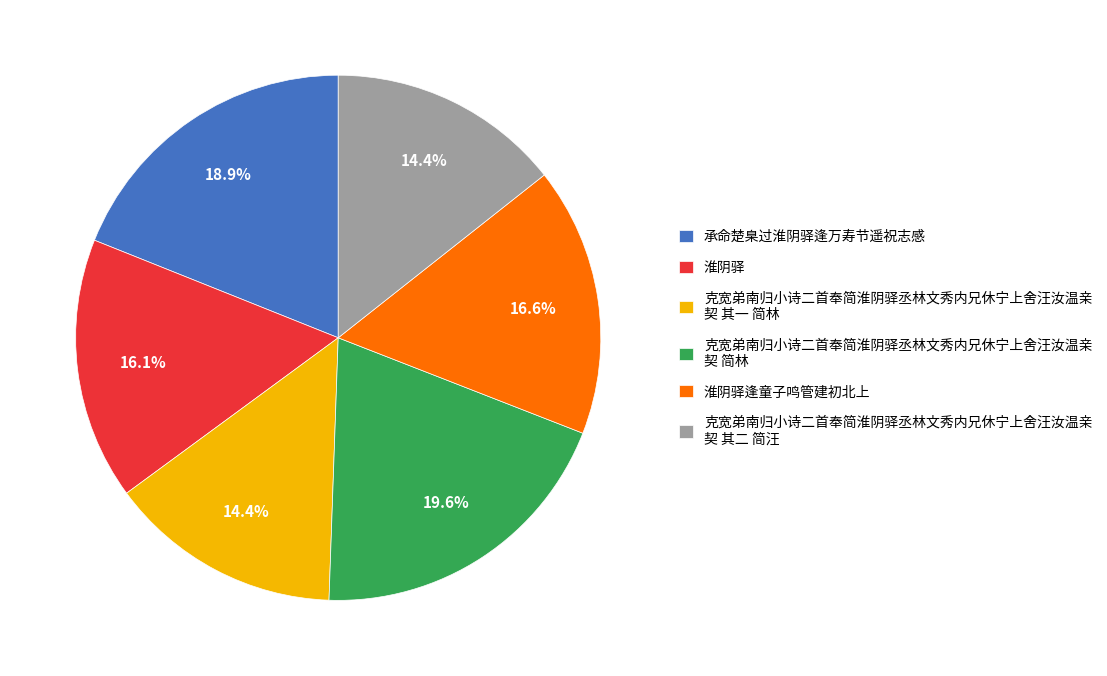

To the nearest percent, what portion does 淮阴驿 represent?

16%